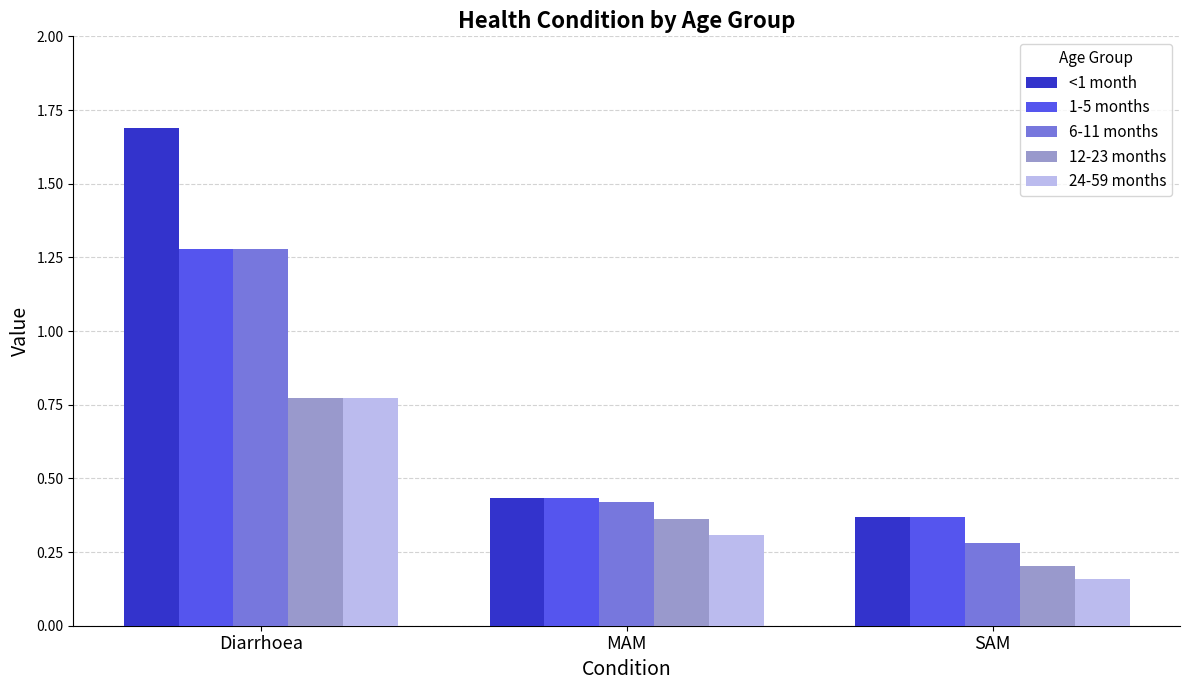

What is the difference between the maximum and minimum values in the 6-11 months series?

1.0